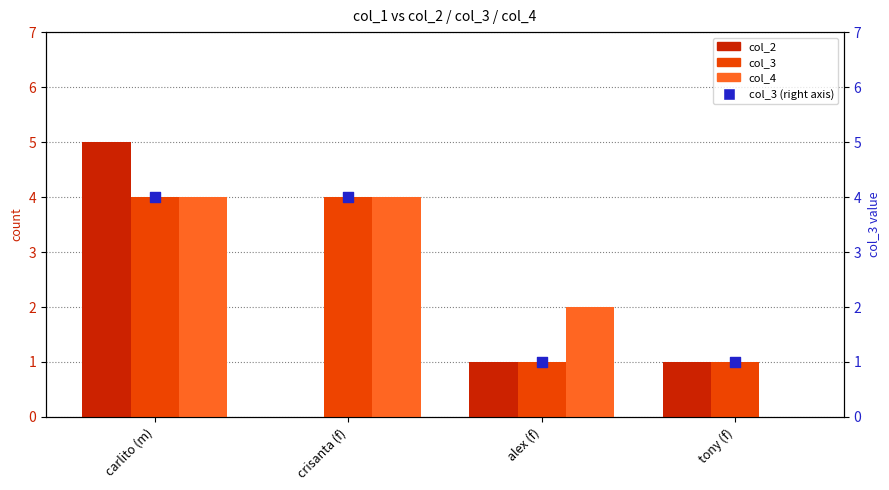

What is the total value across all series at tony (f)?

3